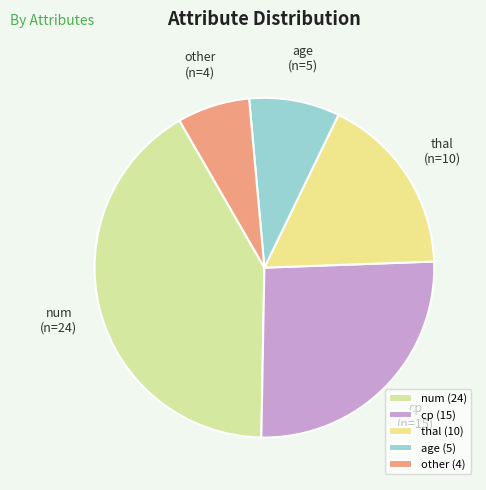

Approximately how many times larger is the value at num compared to age?

4.8